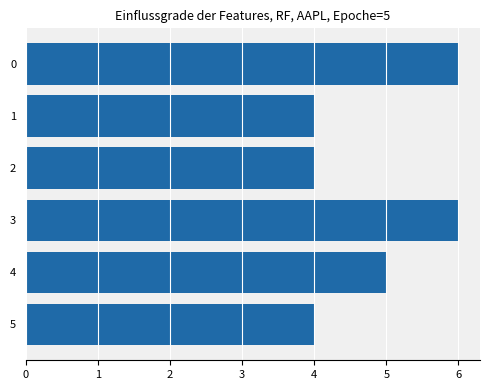

Does the chart contain stacked bars?

No